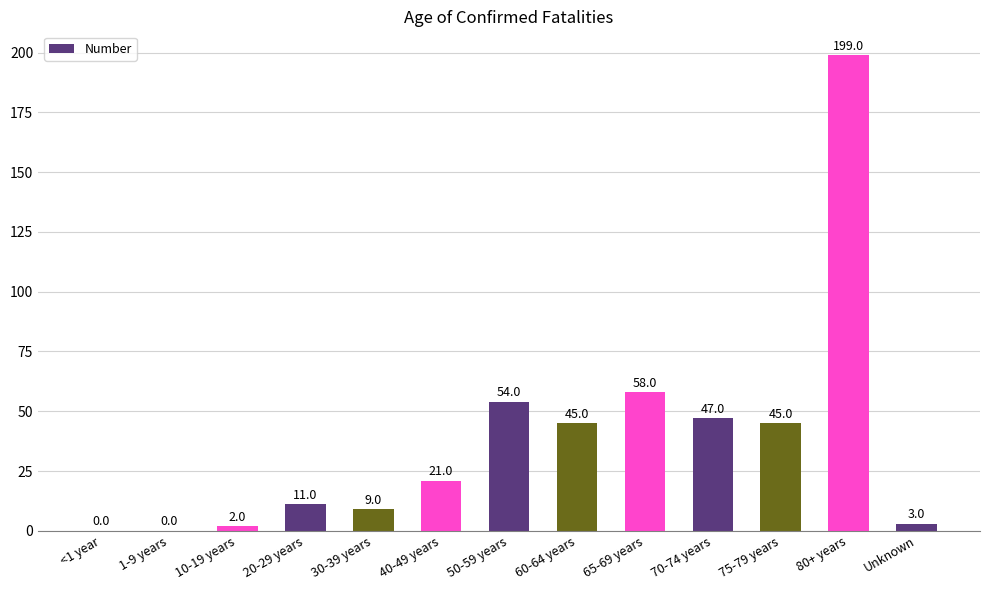

What is the maximum value shown in the chart?

199